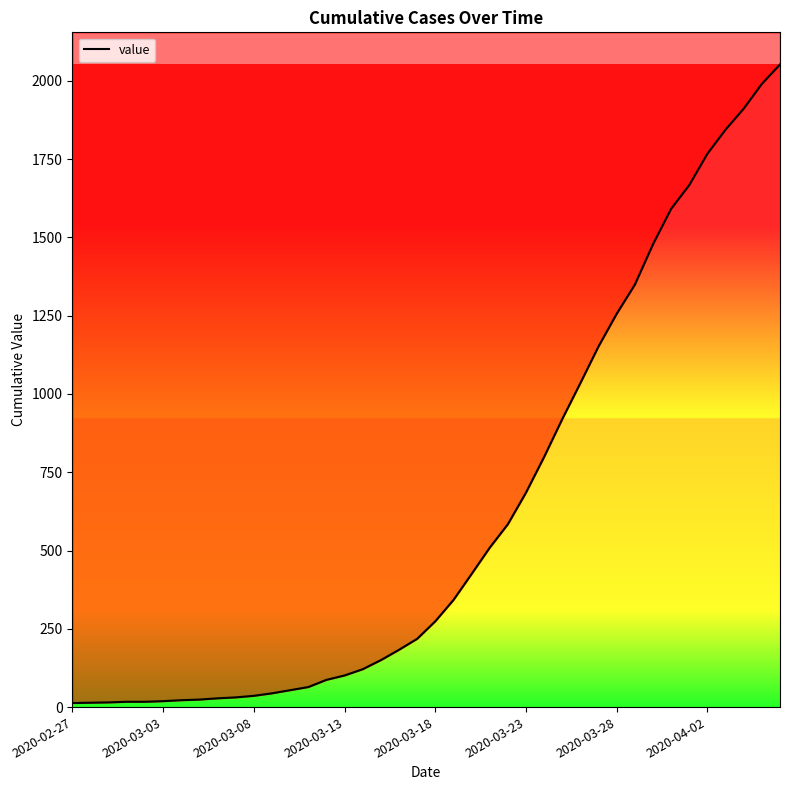

True or false: the data shows 685 at 2020-03-23.

True